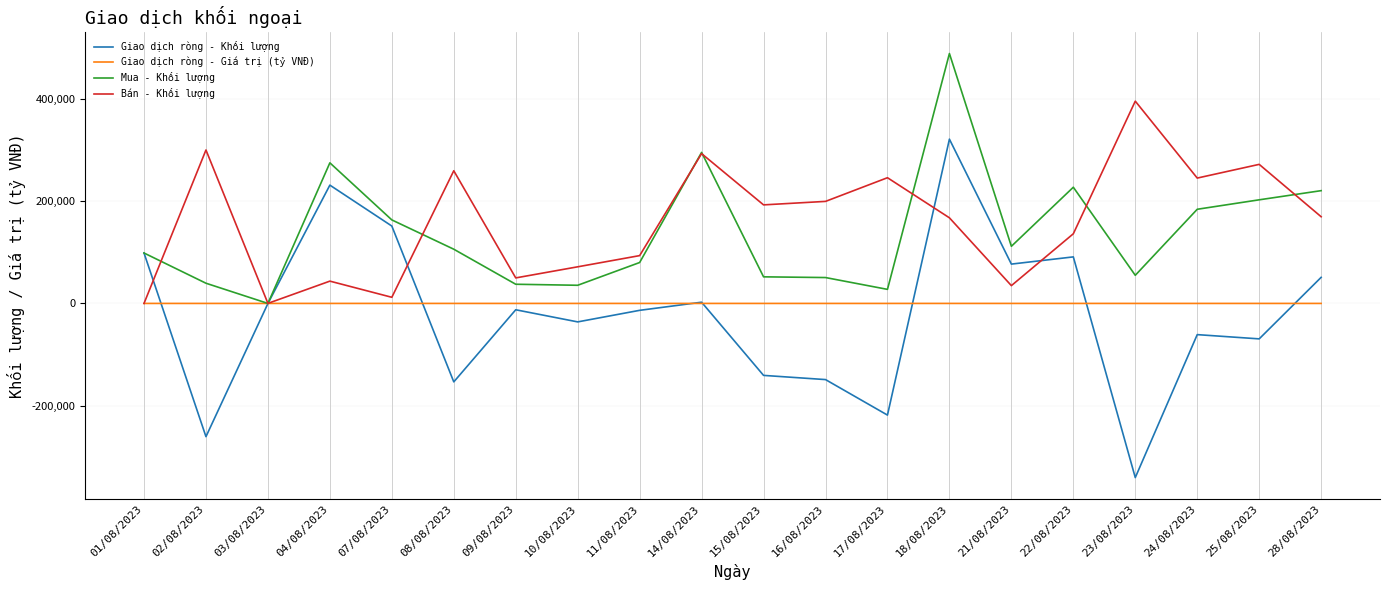

At which category is the sum across all series the highest?

18/08/2023